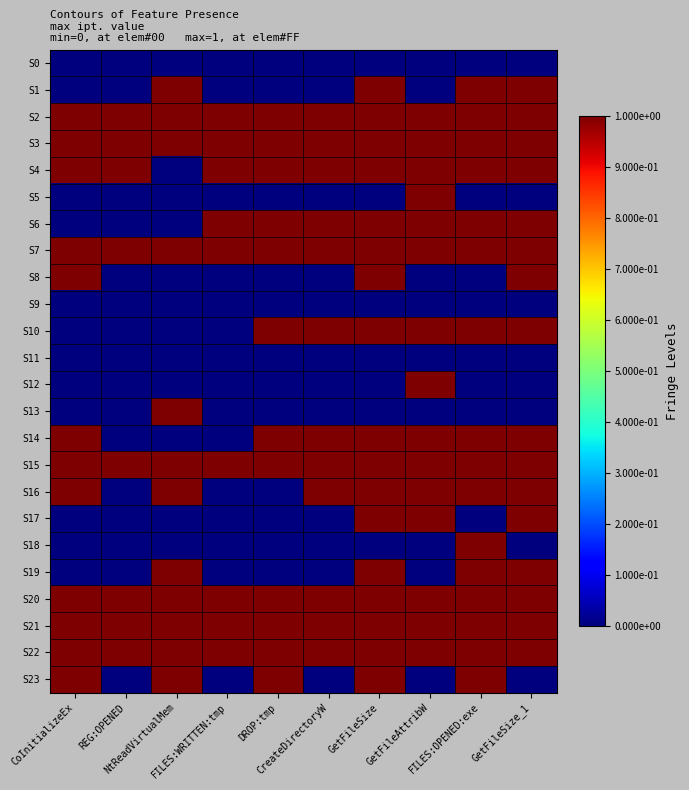

Reading right to left, transcribe all the data shown in this chart.

S0: GetFileSize_1=0	FILES:OPENED:exe=0	GetFileAttribW=0	GetFileSize=0	CreateDirectoryW=0	DROP:tmp=0	FILES:WRITTEN:tmp=0	NtReadVirtualMem=0	REG:OPENED=0	CoInitializeEx=0
S1: GetFileSize_1=1	FILES:OPENED:exe=1	GetFileAttribW=0	GetFileSize=1	CreateDirectoryW=0	DROP:tmp=0	FILES:WRITTEN:tmp=0	NtReadVirtualMem=1	REG:OPENED=0	CoInitializeEx=0
S2: GetFileSize_1=1	FILES:OPENED:exe=1	GetFileAttribW=1	GetFileSize=1	CreateDirectoryW=1	DROP:tmp=1	FILES:WRITTEN:tmp=1	NtReadVirtualMem=1	REG:OPENED=1	CoInitializeEx=1
S3: GetFileSize_1=1	FILES:OPENED:exe=1	GetFileAttribW=1	GetFileSize=1	CreateDirectoryW=1	DROP:tmp=1	FILES:WRITTEN:tmp=1	NtReadVirtualMem=1	REG:OPENED=1	CoInitializeEx=1
S4: GetFileSize_1=1	FILES:OPENED:exe=1	GetFileAttribW=1	GetFileSize=1	CreateDirectoryW=1	DROP:tmp=1	FILES:WRITTEN:tmp=1	NtReadVirtualMem=0	REG:OPENED=1	CoInitializeEx=1
S5: GetFileSize_1=0	FILES:OPENED:exe=0	GetFileAttribW=1	GetFileSize=0	CreateDirectoryW=0	DROP:tmp=0	FILES:WRITTEN:tmp=0	NtReadVirtualMem=0	REG:OPENED=0	CoInitializeEx=0
S6: GetFileSize_1=1	FILES:OPENED:exe=1	GetFileAttribW=1	GetFileSize=1	CreateDirectoryW=1	DROP:tmp=1	FILES:WRITTEN:tmp=1	NtReadVirtualMem=0	REG:OPENED=0	CoInitializeEx=0
S7: GetFileSize_1=1	FILES:OPENED:exe=1	GetFileAttribW=1	GetFileSize=1	CreateDirectoryW=1	DROP:tmp=1	FILES:WRITTEN:tmp=1	NtReadVirtualMem=1	REG:OPENED=1	CoInitializeEx=1
S8: GetFileSize_1=1	FILES:OPENED:exe=0	GetFileAttribW=0	GetFileSize=1	CreateDirectoryW=0	DROP:tmp=0	FILES:WRITTEN:tmp=0	NtReadVirtualMem=0	REG:OPENED=0	CoInitializeEx=1
S9: GetFileSize_1=0	FILES:OPENED:exe=0	GetFileAttribW=0	GetFileSize=0	CreateDirectoryW=0	DROP:tmp=0	FILES:WRITTEN:tmp=0	NtReadVirtualMem=0	REG:OPENED=0	CoInitializeEx=0
S10: GetFileSize_1=1	FILES:OPENED:exe=1	GetFileAttribW=1	GetFileSize=1	CreateDirectoryW=1	DROP:tmp=1	FILES:WRITTEN:tmp=0	NtReadVirtualMem=0	REG:OPENED=0	CoInitializeEx=0
S11: GetFileSize_1=0	FILES:OPENED:exe=0	GetFileAttribW=0	GetFileSize=0	CreateDirectoryW=0	DROP:tmp=0	FILES:WRITTEN:tmp=0	NtReadVirtualMem=0	REG:OPENED=0	CoInitializeEx=0
S12: GetFileSize_1=0	FILES:OPENED:exe=0	GetFileAttribW=1	GetFileSize=0	CreateDirectoryW=0	DROP:tmp=0	FILES:WRITTEN:tmp=0	NtReadVirtualMem=0	REG:OPENED=0	CoInitializeEx=0
S13: GetFileSize_1=0	FILES:OPENED:exe=0	GetFileAttribW=0	GetFileSize=0	CreateDirectoryW=0	DROP:tmp=0	FILES:WRITTEN:tmp=0	NtReadVirtualMem=1	REG:OPENED=0	CoInitializeEx=0
S14: GetFileSize_1=1	FILES:OPENED:exe=1	GetFileAttribW=1	GetFileSize=1	CreateDirectoryW=1	DROP:tmp=1	FILES:WRITTEN:tmp=0	NtReadVirtualMem=0	REG:OPENED=0	CoInitializeEx=1
S15: GetFileSize_1=1	FILES:OPENED:exe=1	GetFileAttribW=1	GetFileSize=1	CreateDirectoryW=1	DROP:tmp=1	FILES:WRITTEN:tmp=1	NtReadVirtualMem=1	REG:OPENED=1	CoInitializeEx=1
S16: GetFileSize_1=1	FILES:OPENED:exe=1	GetFileAttribW=1	GetFileSize=1	CreateDirectoryW=1	DROP:tmp=0	FILES:WRITTEN:tmp=0	NtReadVirtualMem=1	REG:OPENED=0	CoInitializeEx=1
S17: GetFileSize_1=1	FILES:OPENED:exe=0	GetFileAttribW=1	GetFileSize=1	CreateDirectoryW=0	DROP:tmp=0	FILES:WRITTEN:tmp=0	NtReadVirtualMem=0	REG:OPENED=0	CoInitializeEx=0
S18: GetFileSize_1=0	FILES:OPENED:exe=1	GetFileAttribW=0	GetFileSize=0	CreateDirectoryW=0	DROP:tmp=0	FILES:WRITTEN:tmp=0	NtReadVirtualMem=0	REG:OPENED=0	CoInitializeEx=0
S19: GetFileSize_1=1	FILES:OPENED:exe=1	GetFileAttribW=0	GetFileSize=1	CreateDirectoryW=0	DROP:tmp=0	FILES:WRITTEN:tmp=0	NtReadVirtualMem=1	REG:OPENED=0	CoInitializeEx=0
S20: GetFileSize_1=1	FILES:OPENED:exe=1	GetFileAttribW=1	GetFileSize=1	CreateDirectoryW=1	DROP:tmp=1	FILES:WRITTEN:tmp=1	NtReadVirtualMem=1	REG:OPENED=1	CoInitializeEx=1
S21: GetFileSize_1=1	FILES:OPENED:exe=1	GetFileAttribW=1	GetFileSize=1	CreateDirectoryW=1	DROP:tmp=1	FILES:WRITTEN:tmp=1	NtReadVirtualMem=1	REG:OPENED=1	CoInitializeEx=1
S22: GetFileSize_1=1	FILES:OPENED:exe=1	GetFileAttribW=1	GetFileSize=1	CreateDirectoryW=1	DROP:tmp=1	FILES:WRITTEN:tmp=1	NtReadVirtualMem=1	REG:OPENED=1	CoInitializeEx=1
S23: GetFileSize_1=0	FILES:OPENED:exe=1	GetFileAttribW=0	GetFileSize=1	CreateDirectoryW=0	DROP:tmp=1	FILES:WRITTEN:tmp=0	NtReadVirtualMem=1	REG:OPENED=0	CoInitializeEx=1